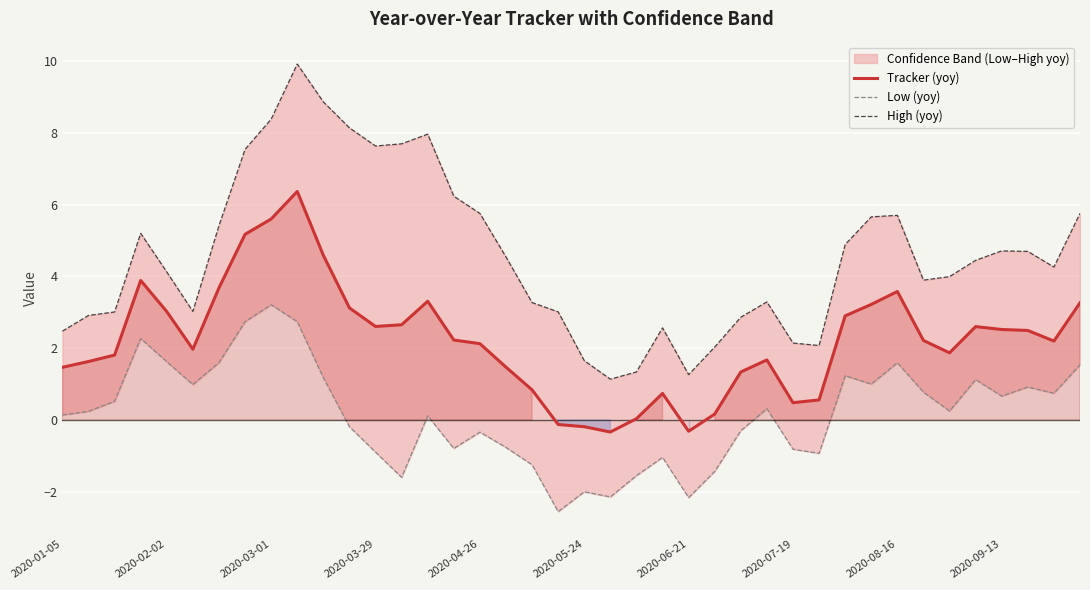

The Tracker (yoy) series shows -0.3 at 2020-06-21. True or false?

True